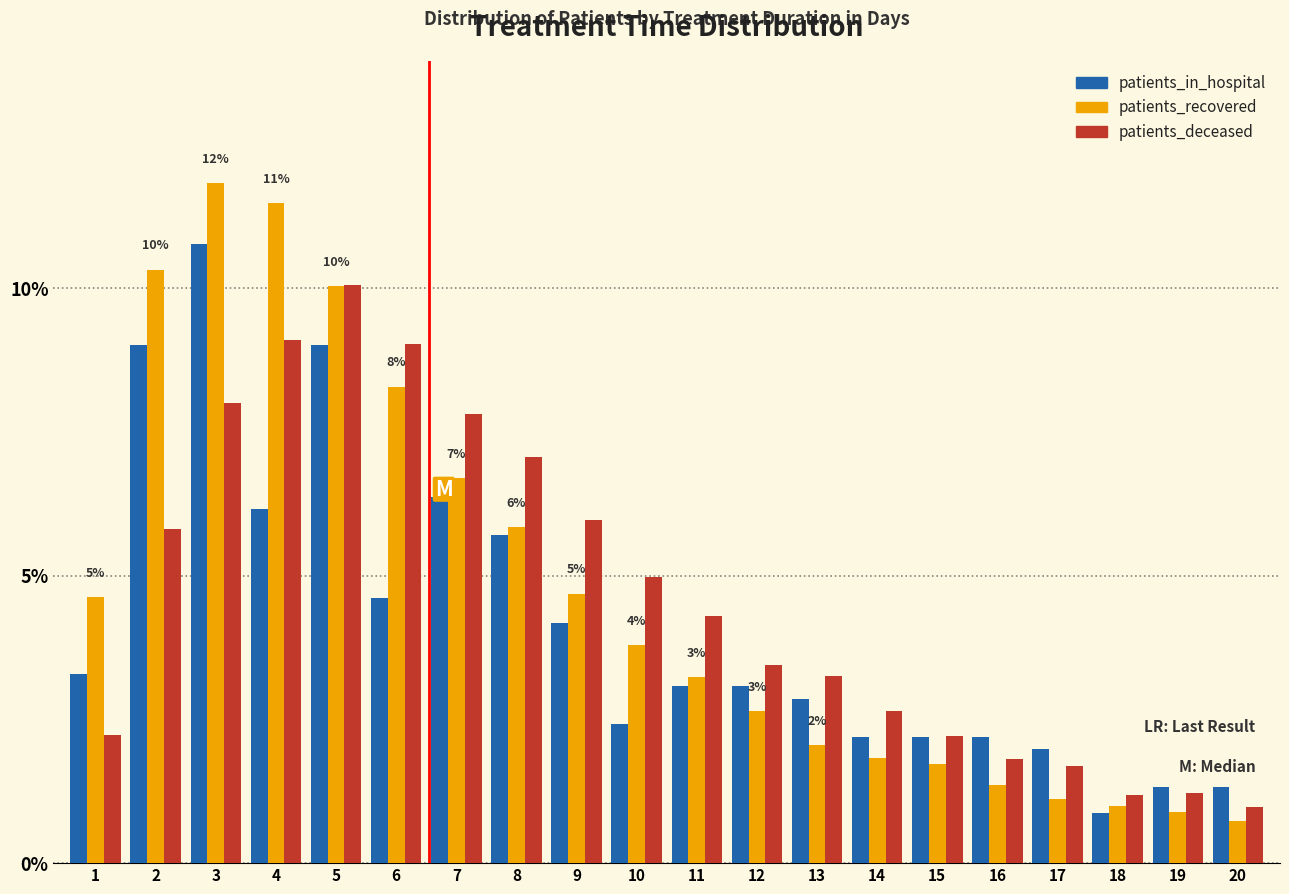

What is the average value of the patients_deceased series?

4.6